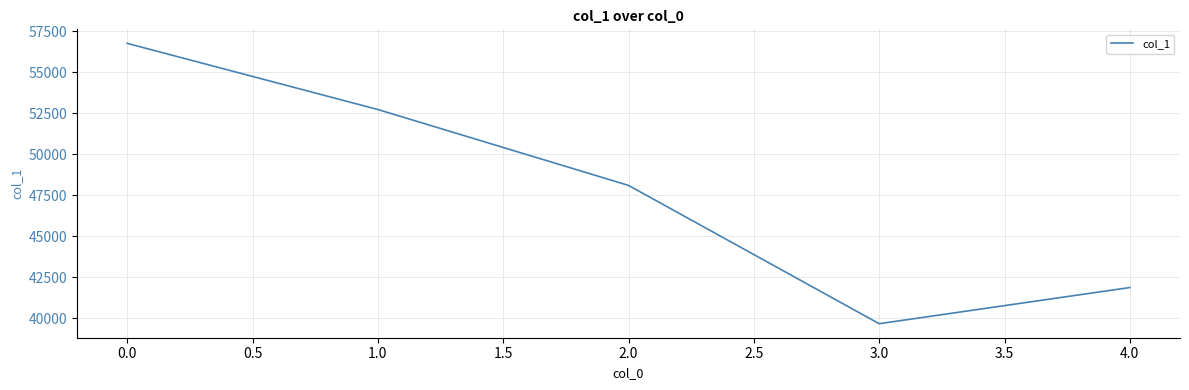

The chart shows a value of 37703 at 0.0. True or false?

False